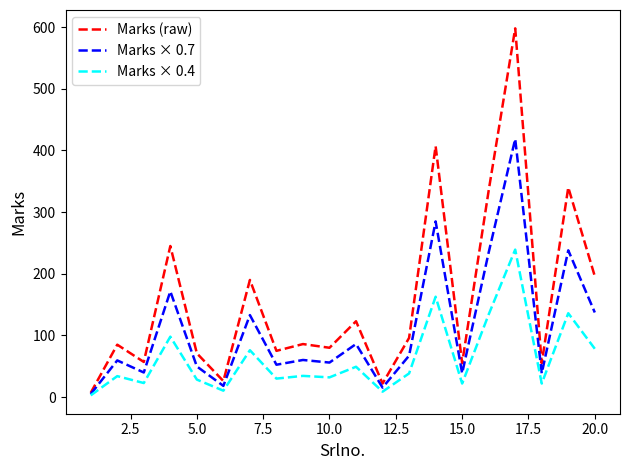

What is the maximum value shown in the chart?

598.0